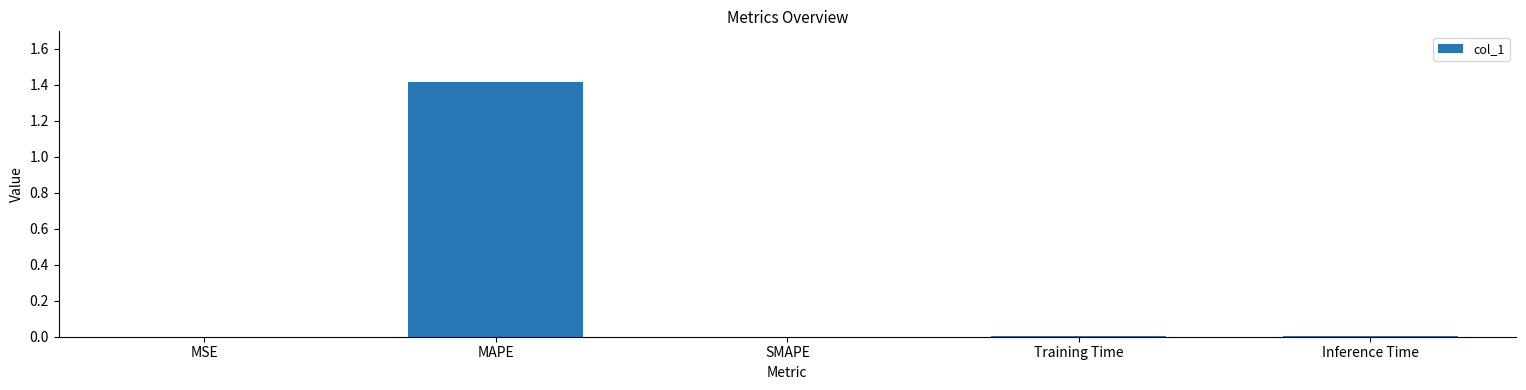

What is the sum of all values?

1.4